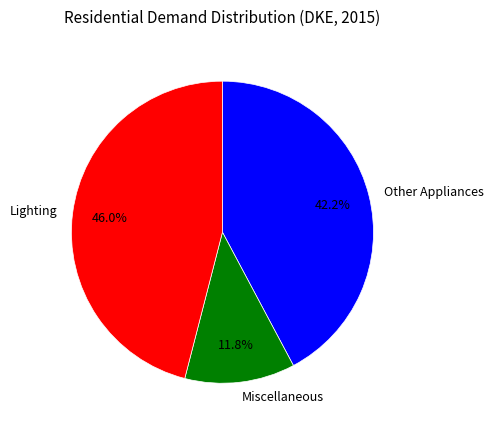

Which has a higher value, Lighting or Other Appliances?

Lighting